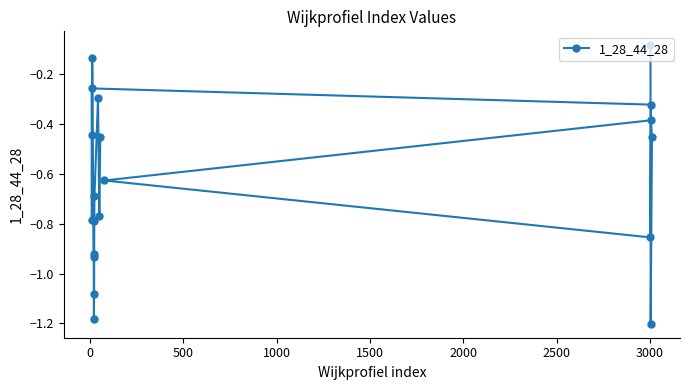

What is the value of the 10th point from the left?

-0.7